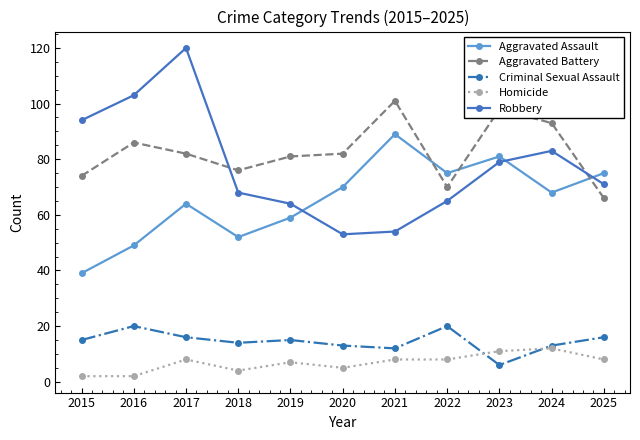

In Robbery, how many points are higher than both neighbors (excluding endpoints)?

2